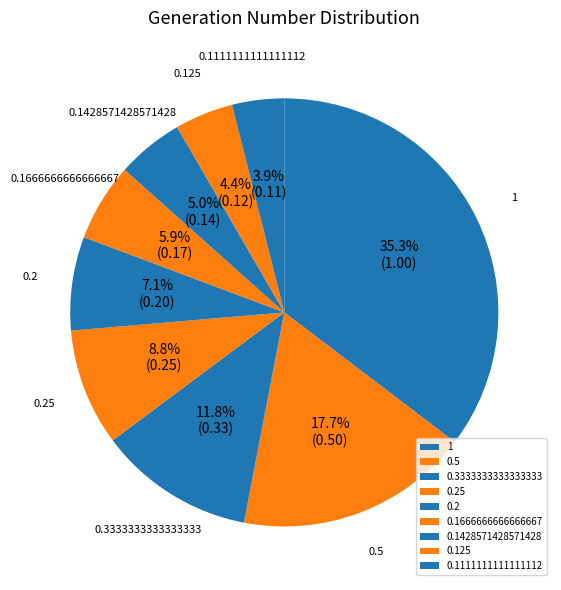

To the nearest percent, what percentage of the pie is 0.1428571428571428?

5%